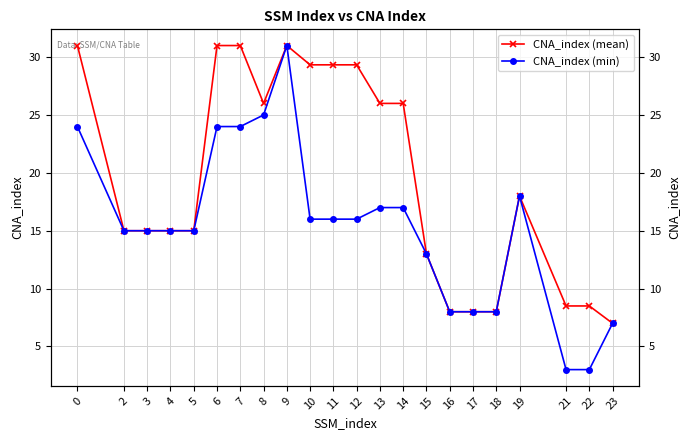

What is the sum of all CNA_index (mean) values?

429.0